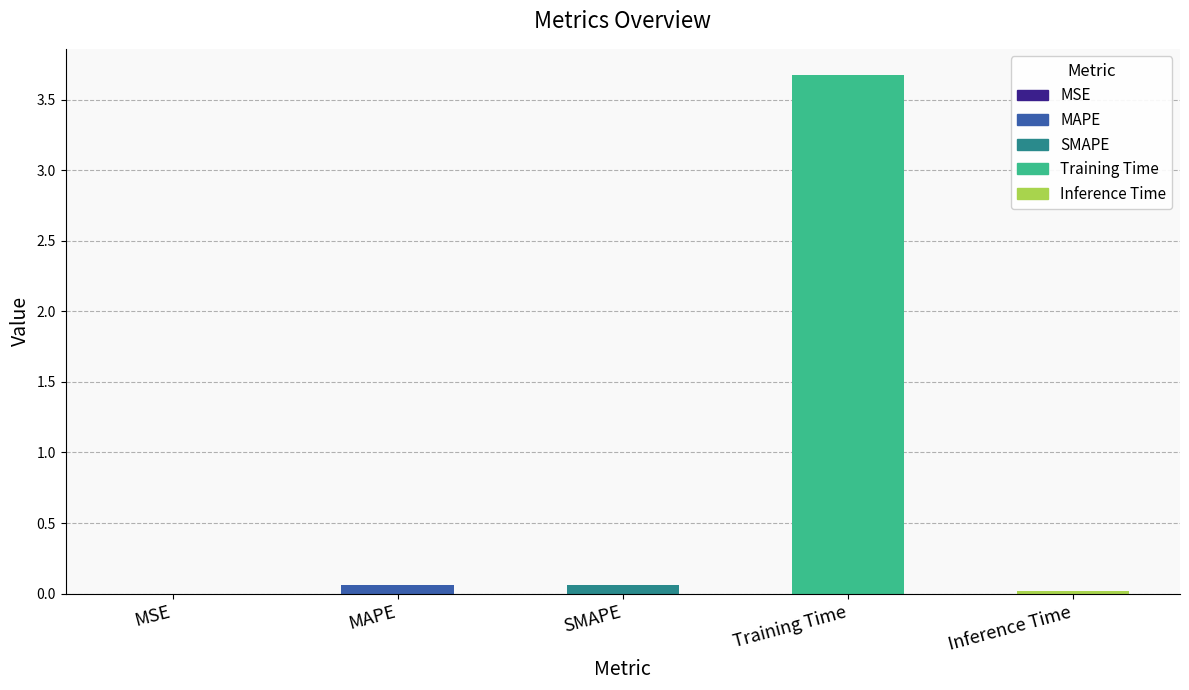

At which category does the chart reach its peak across all series?

Training Time